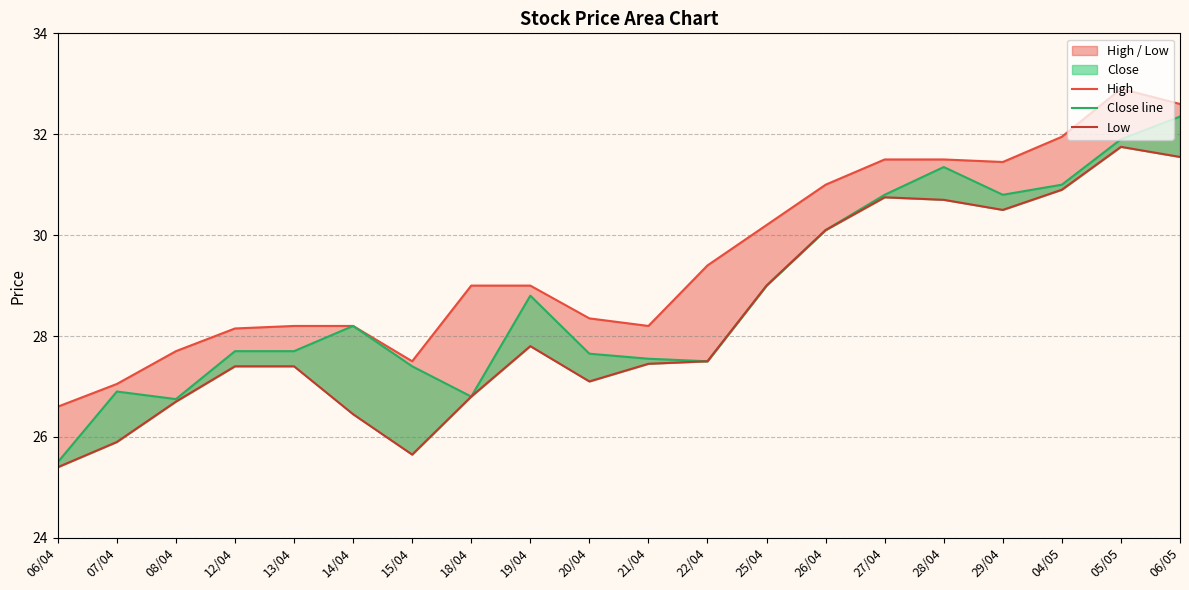

True or false: Low has a value of 30.7 at 28/04.

True